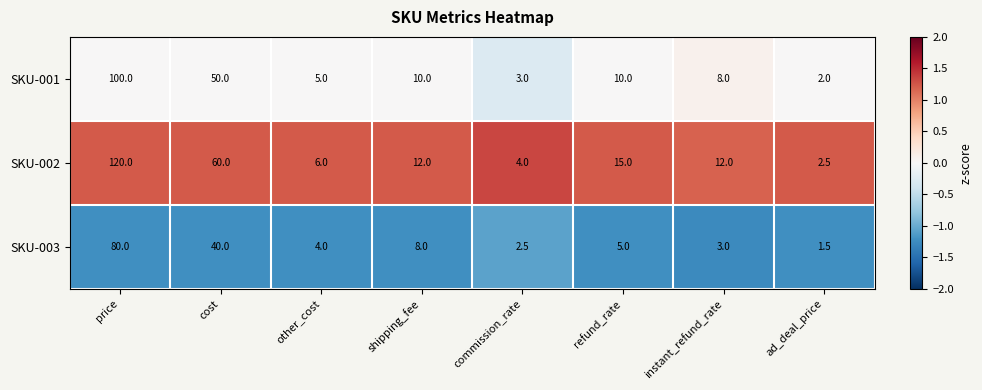

What is the greatest value displayed?

120.0